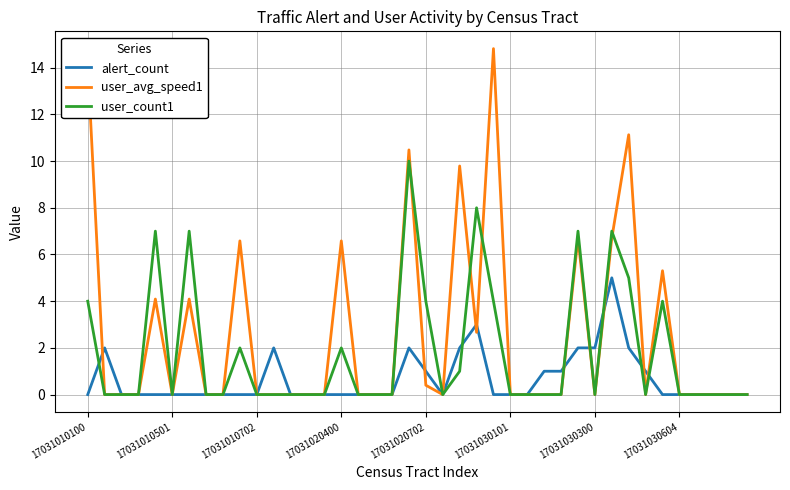

What is the maximum value shown in the chart?

14.8